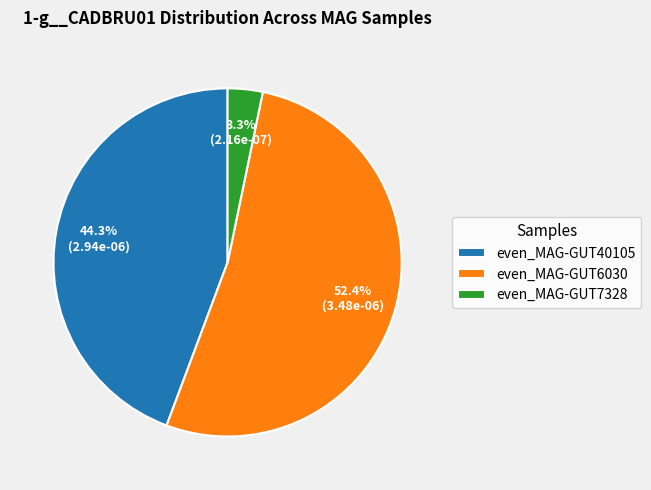

Rank the categories by value from lowest to highest.

even_MAG-GUT7328, even_MAG-GUT40105, even_MAG-GUT6030